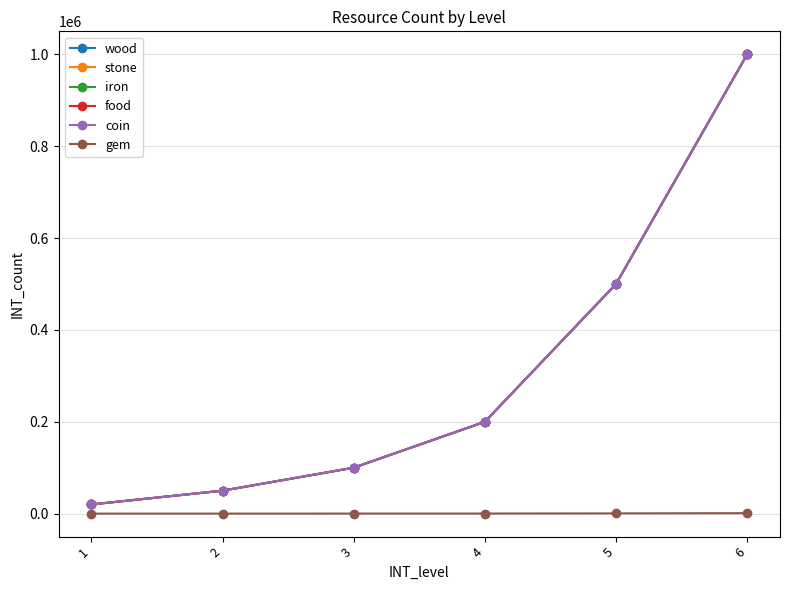

Does the chart have visible grid lines?

Yes